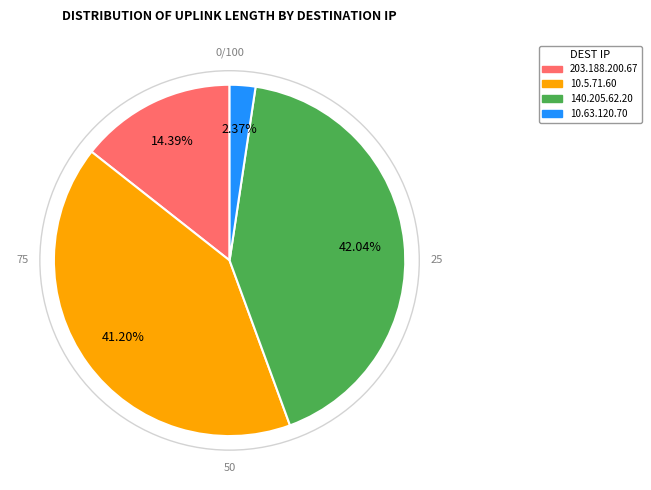

Does any single category account for the majority?

No